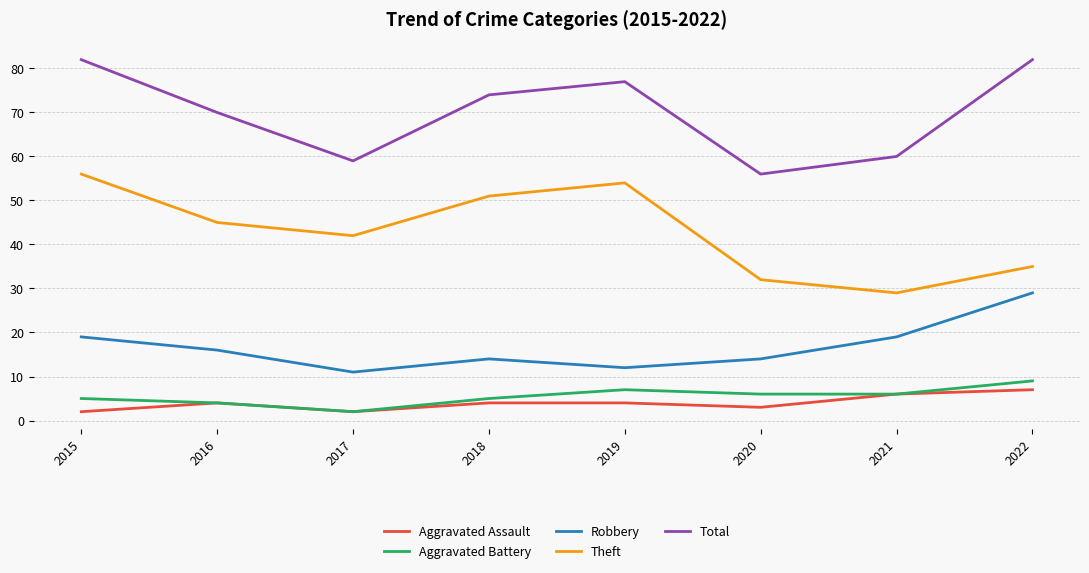

What is the minimum value shown in the chart?

2